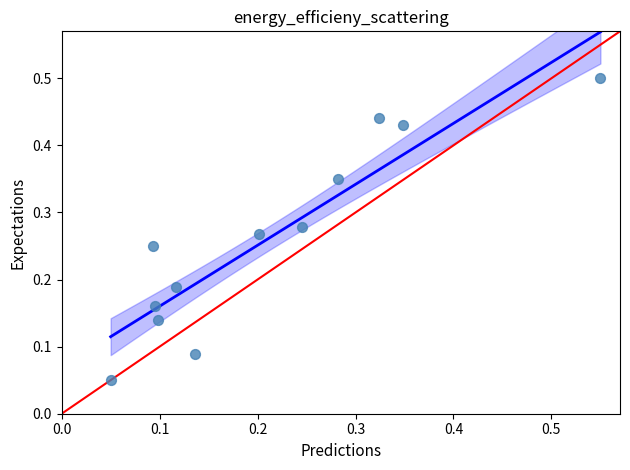

What is the range of X values (max minus min)?

0.5